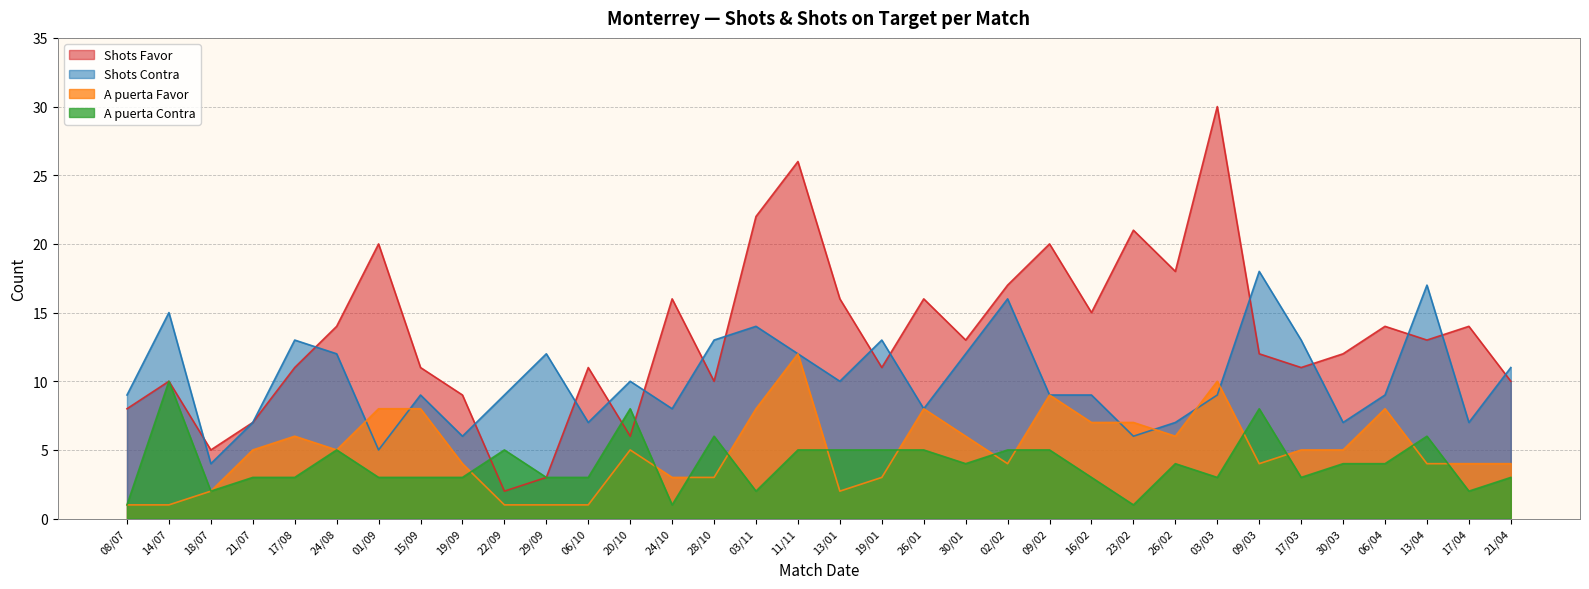

Reading left to right, extract all data points from this chart.

Shots Favor: 8	10	5	7	11	14	20	11	9	2	3	11	6	16	10	22	26	16	11	16	13	17	20	15	21	18	30	12	11	12	14	13	14	10
Shots Contra: 9	15	4	7	13	12	5	9	6	9	12	7	10	8	13	14	12	10	13	8	12	16	9	9	6	7	9	18	13	7	9	17	7	11
A puerta Favor: 1	1	2	5	6	5	8	8	4	1	1	1	5	3	3	8	12	2	3	8	6	4	9	7	7	6	10	4	5	5	8	4	4	4
A puerta Contra: 1	10	2	3	3	5	3	3	3	5	3	3	8	1	6	2	5	5	5	5	4	5	5	3	1	4	3	8	3	4	4	6	2	3